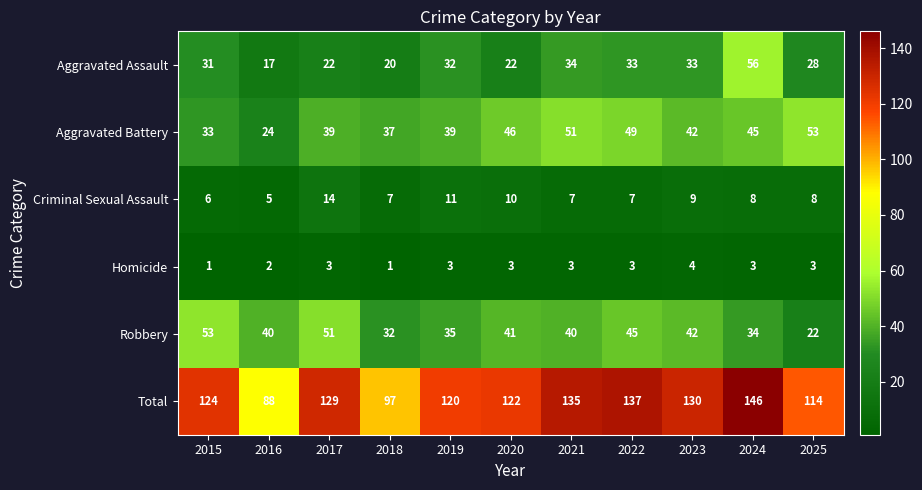

What is the difference between the maximum and minimum values in the Aggravated Battery series?

29